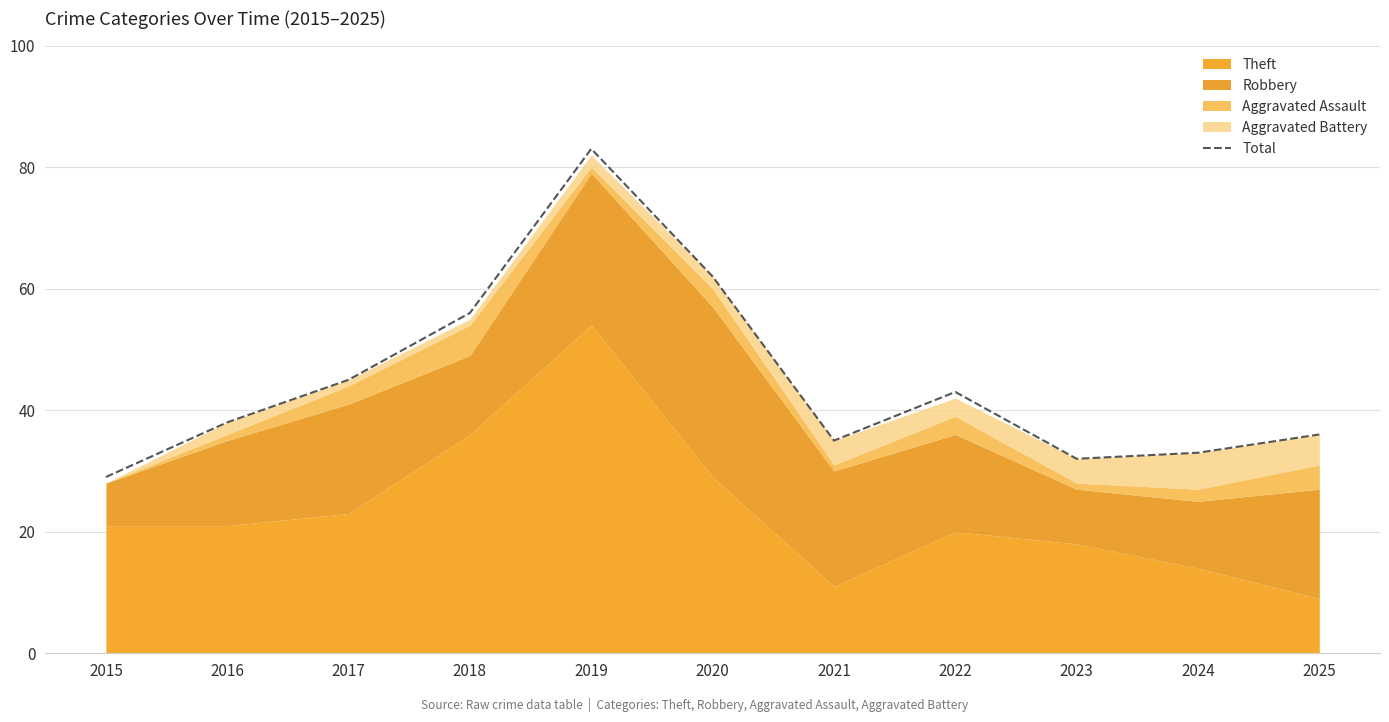

Reading left to right, transcribe all the data shown in this chart.

29	38	45	56	83	62	35	43	32	33	36